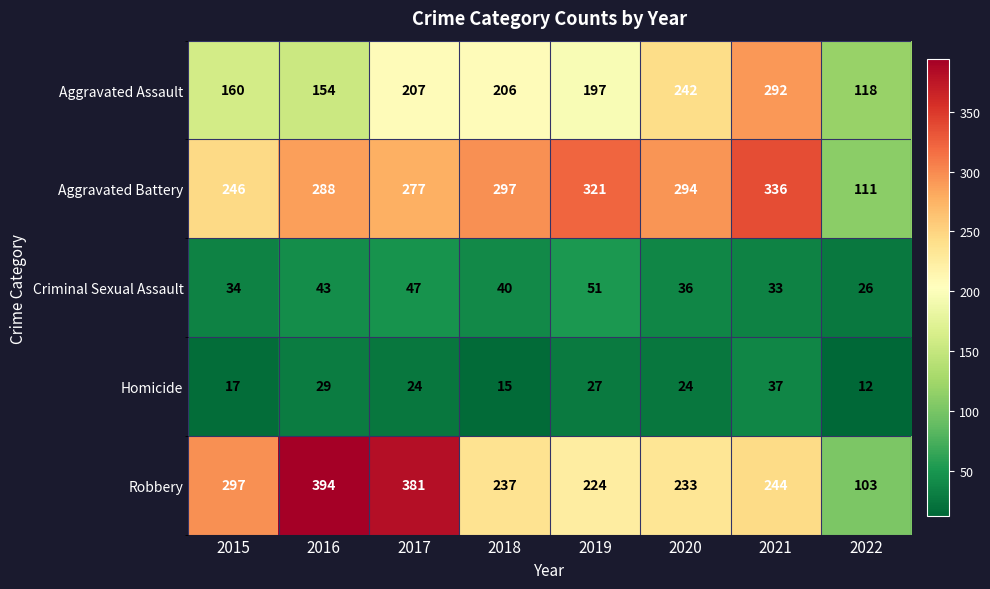

At how many categories does at least one series exceed 334?

3